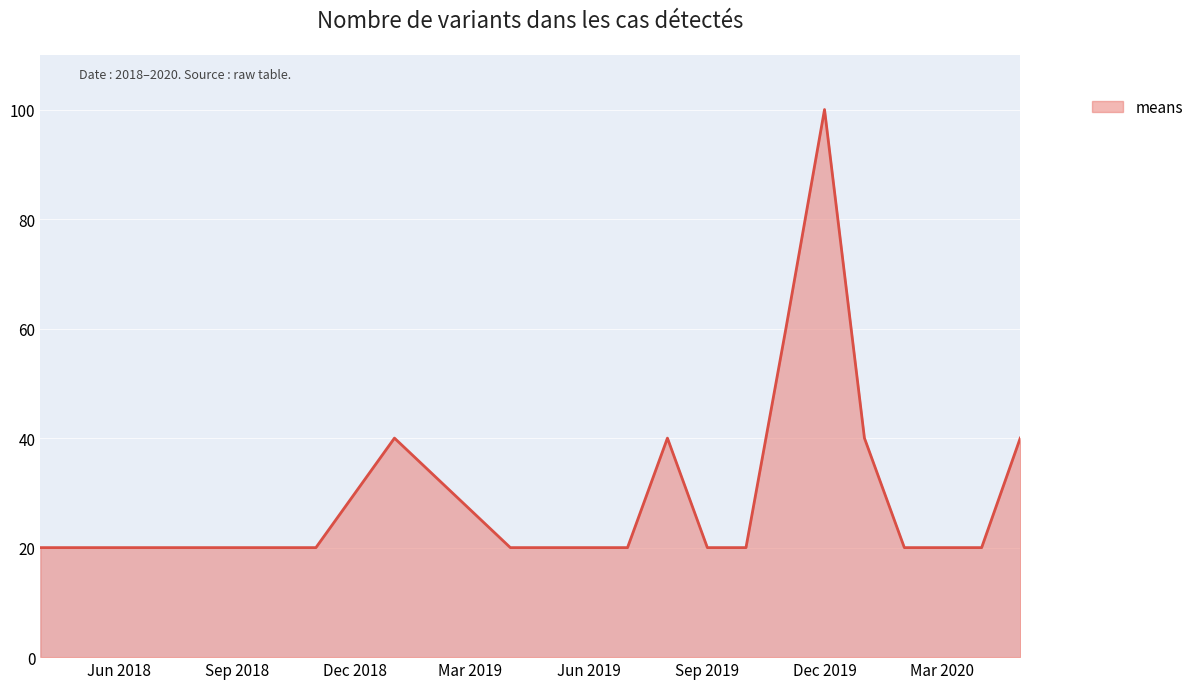

What is the greatest value displayed?

100